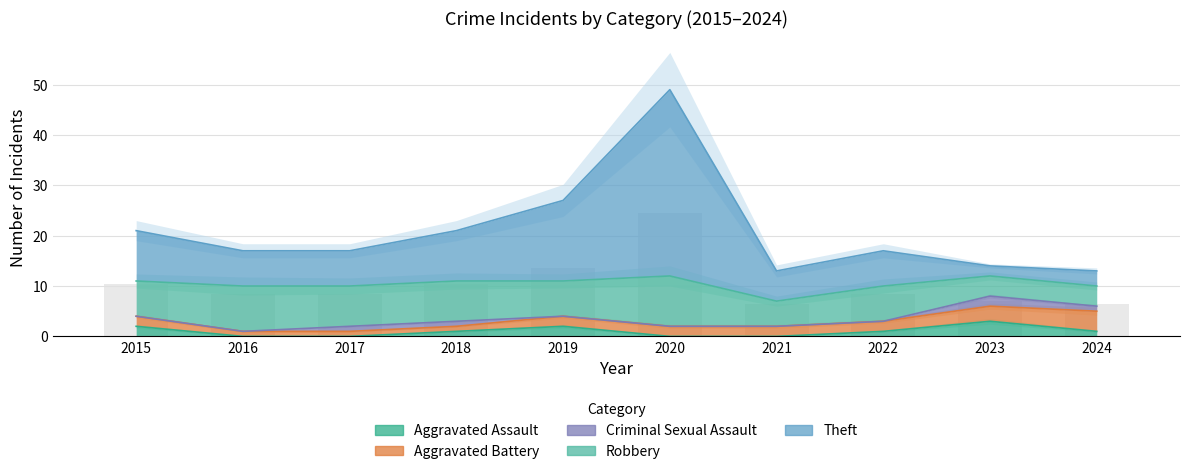

How many bars are there in total?

50